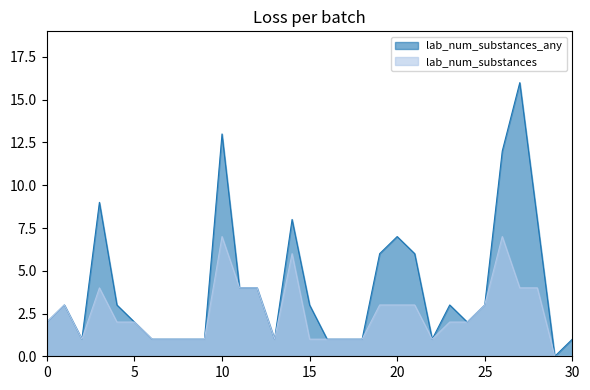

Which series has the widest spread of values?

lab_num_substances_any